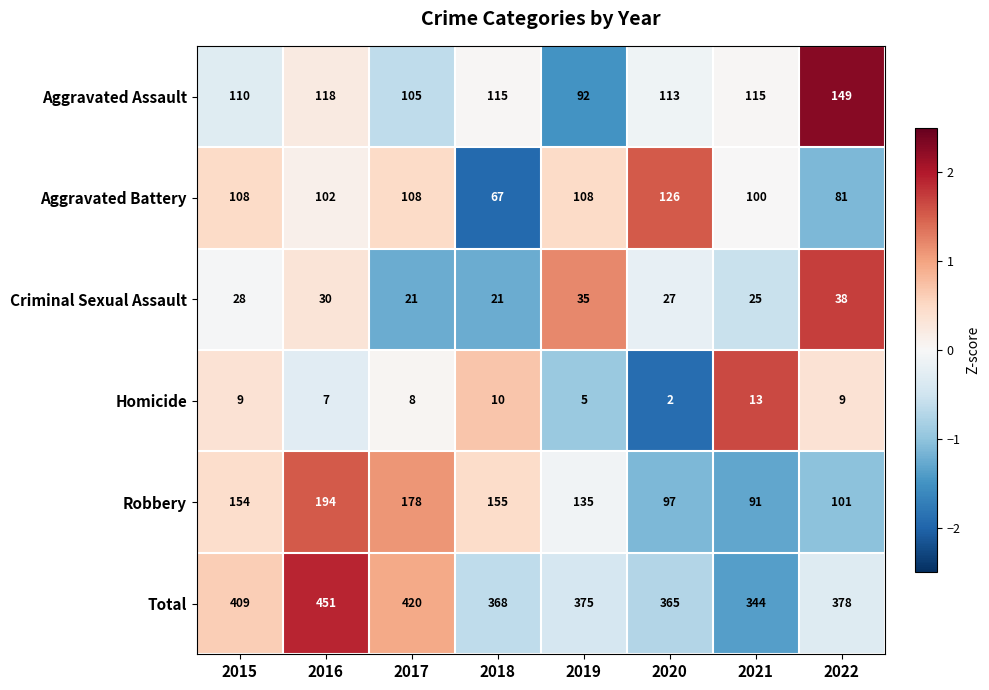

What is the sum of all Homicide values?

63